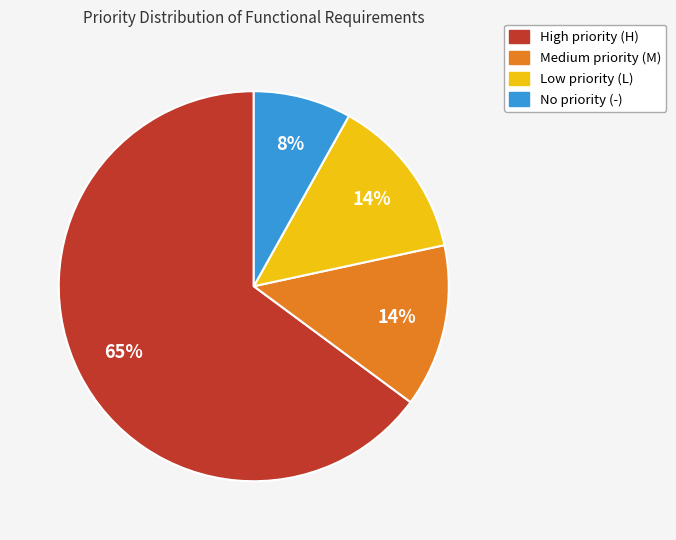

To the nearest percent, what is the average slice percentage?

25%